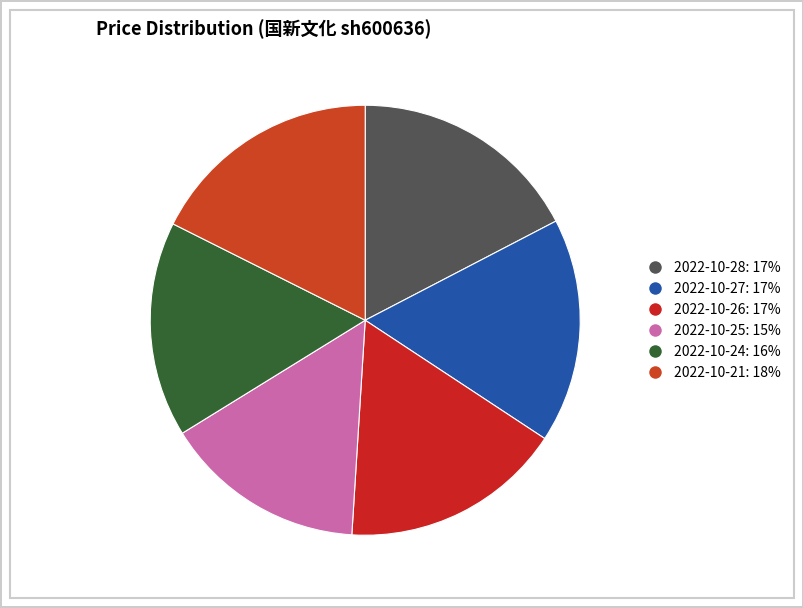

Does any single category account for the majority?

No